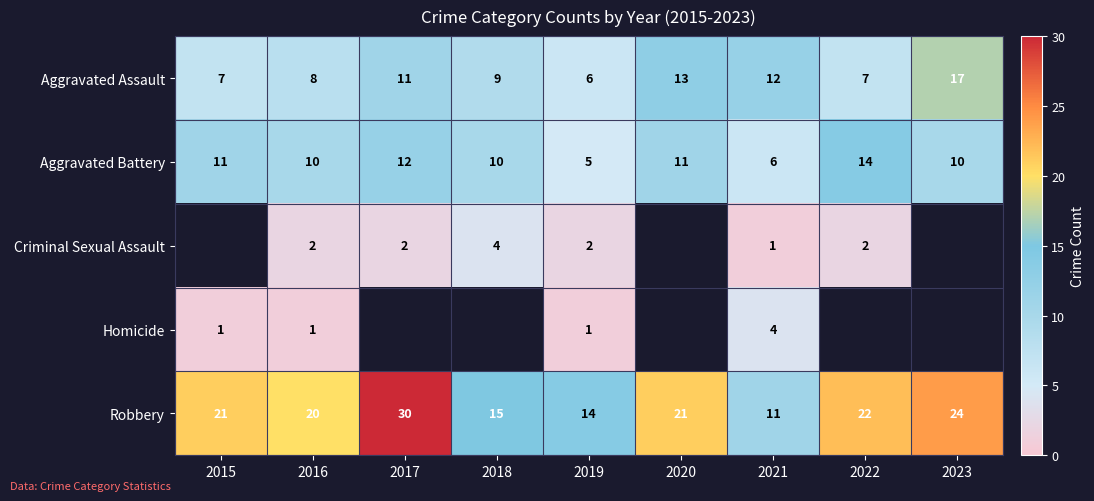

Which category has the highest value in the Robbery series?

2017